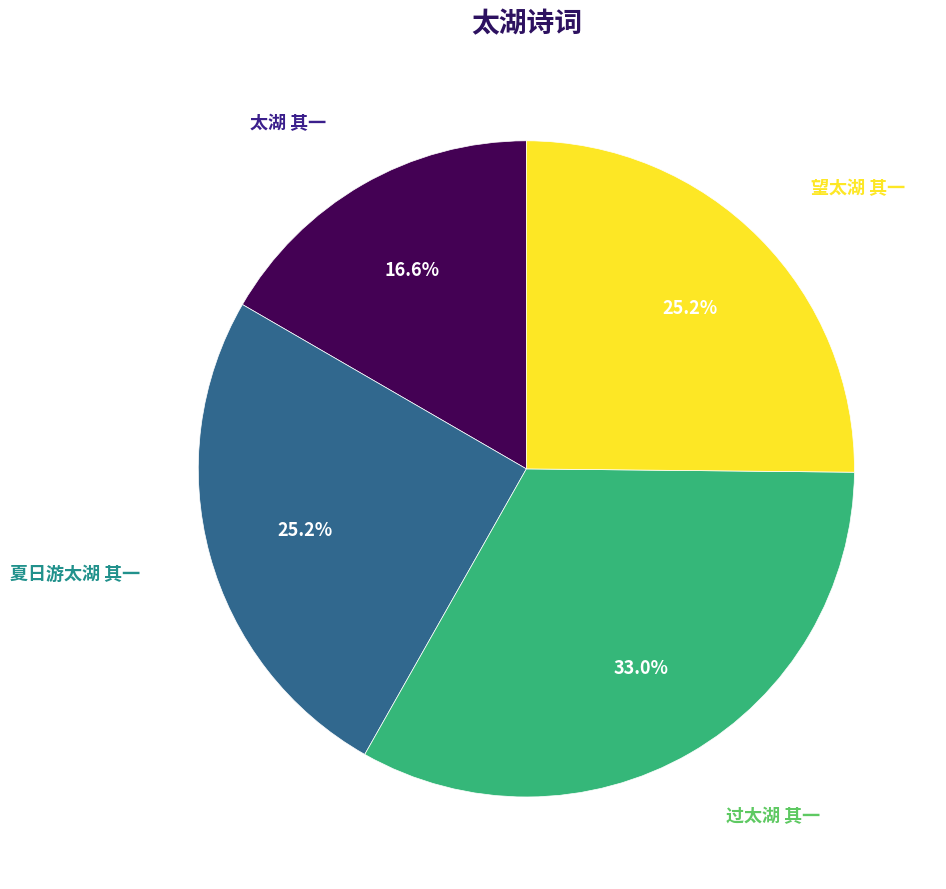

Count the number of slices in the pie.

4